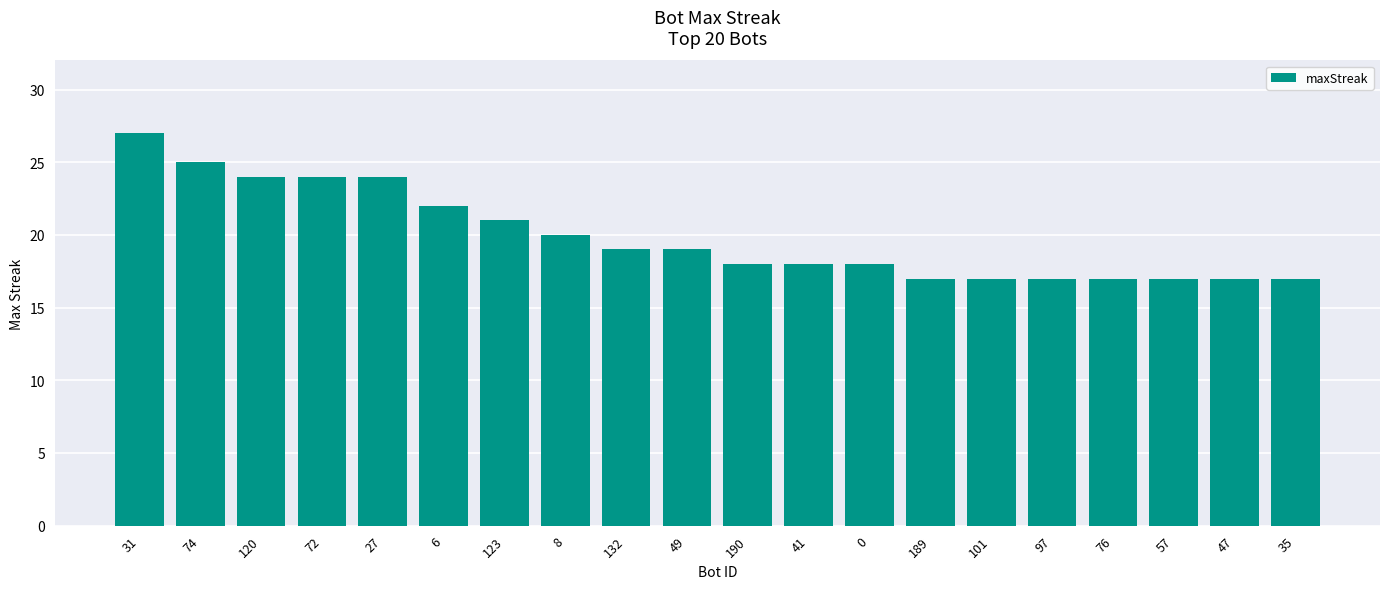

The value at 8 is 20. True or false?

True